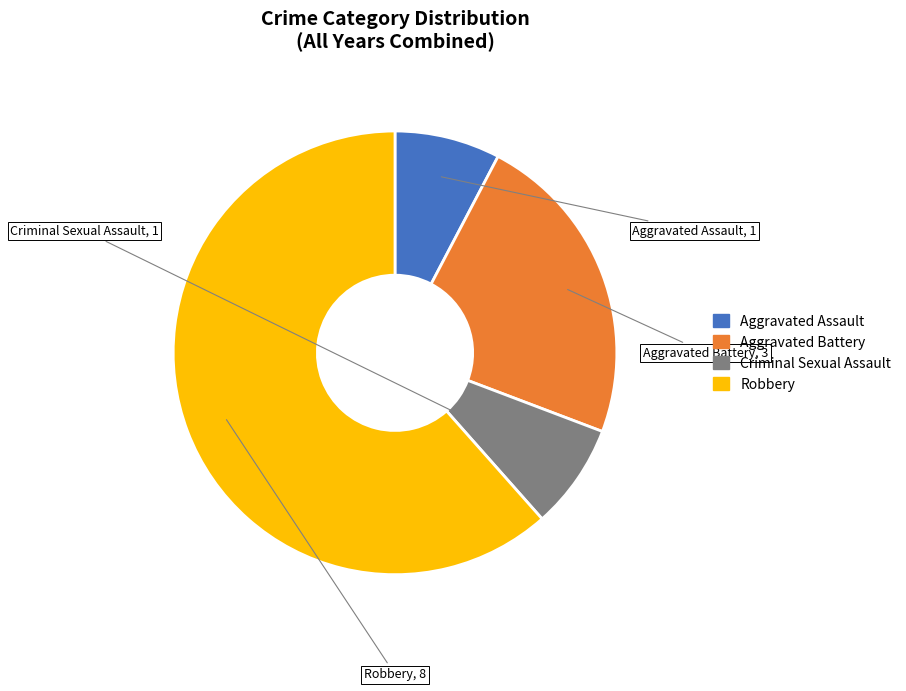

Which category accounts for the majority?

Robbery